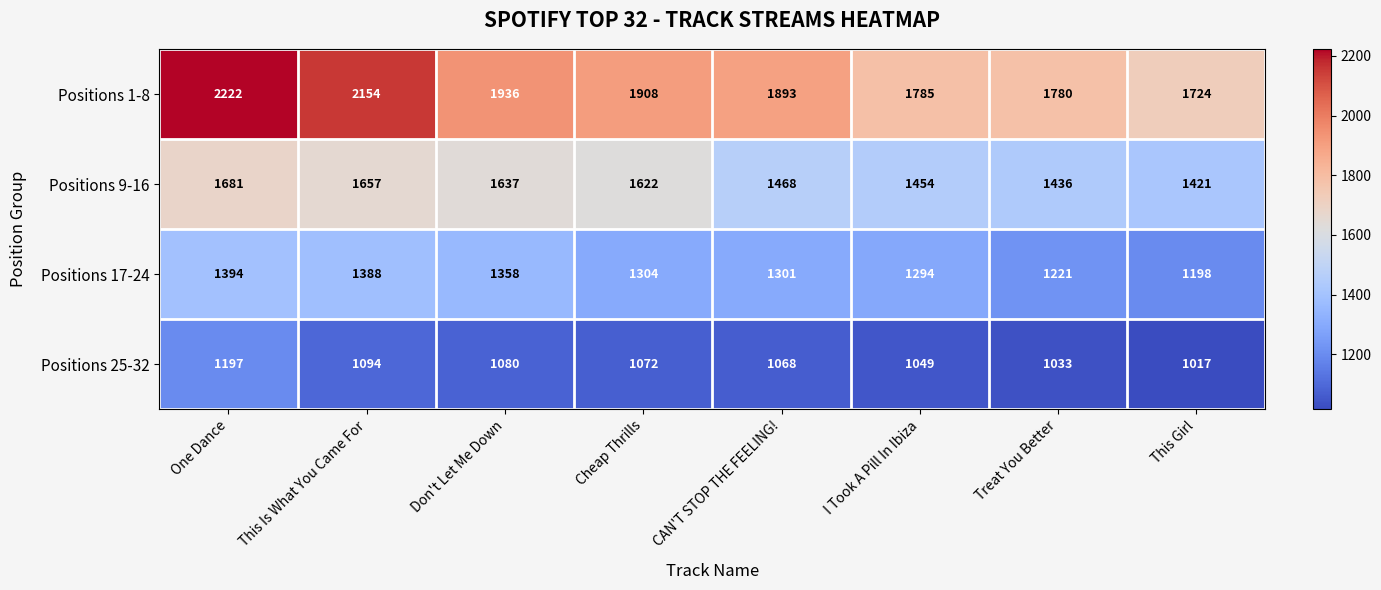

Which series has the widest spread of values?

Positions 1-8